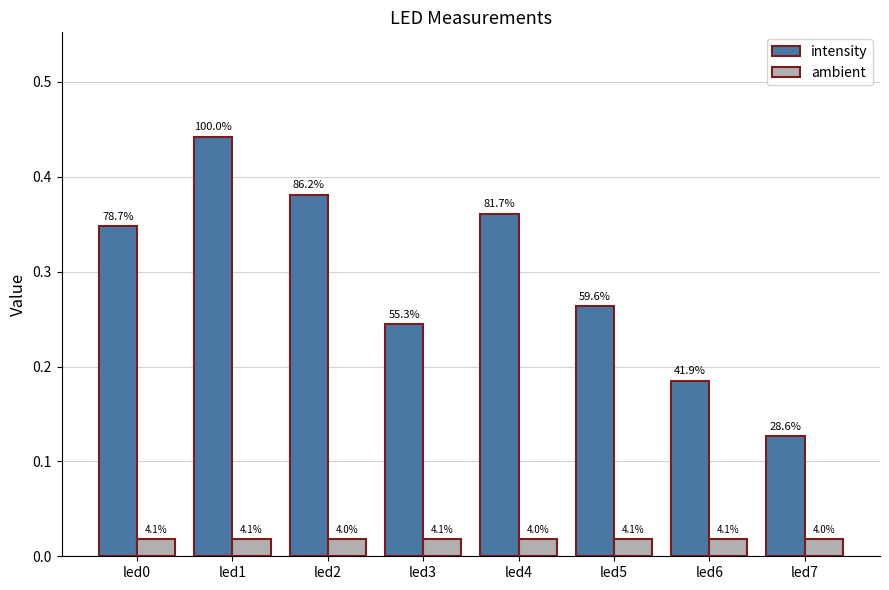

Reading left to right, list all the values displayed in this chart.

intensity: 0.3	0.4	0.4	0.2	0.4	0.3	0.2	0.1
ambient: 0.0	0.0	0.0	0.0	0.0	0.0	0.0	0.0